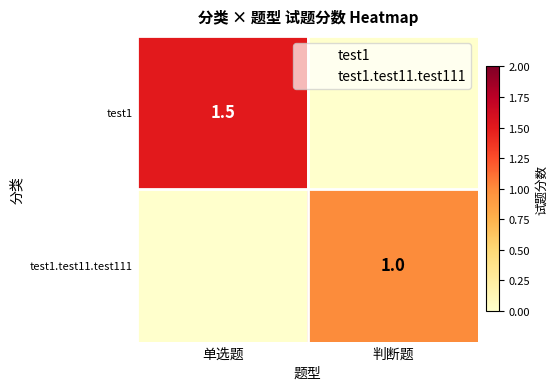

What is the difference between the maximum and minimum values in the test1 series?

1.5